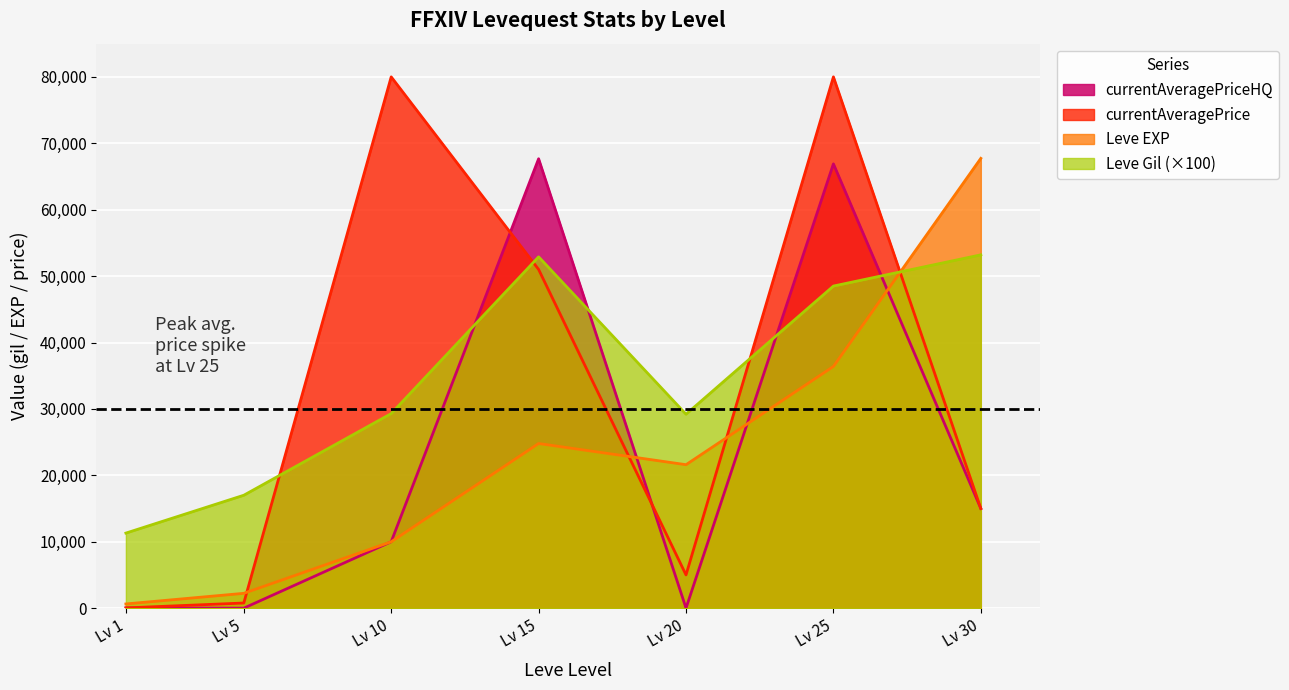

In currentAveragePriceHQ, how many points are lower than both neighbors (excluding endpoints)?

2